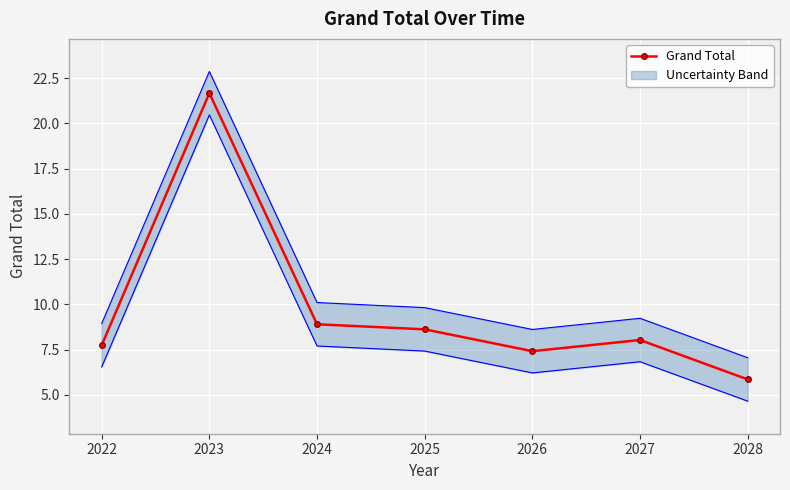

Between 2023 and 2022, which is larger?

2023